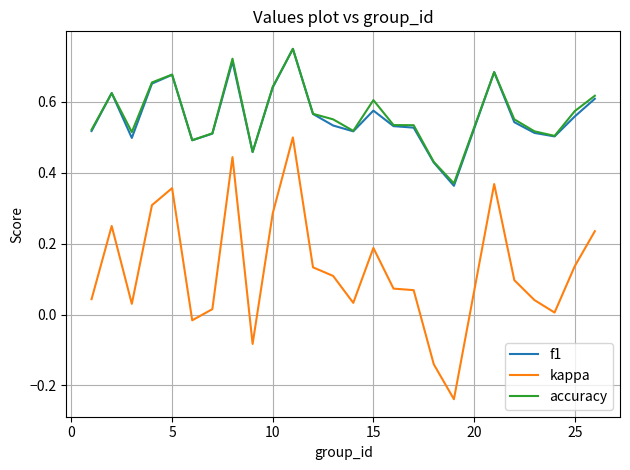

True or false: f1 and kappa cross at least once.

False